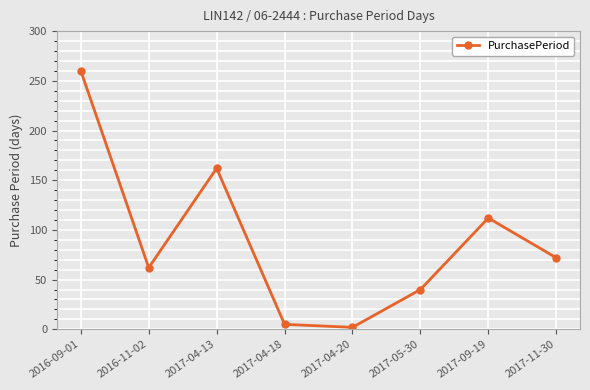

What is the change in value from 2016-09-01 to 2017-04-13?

-98